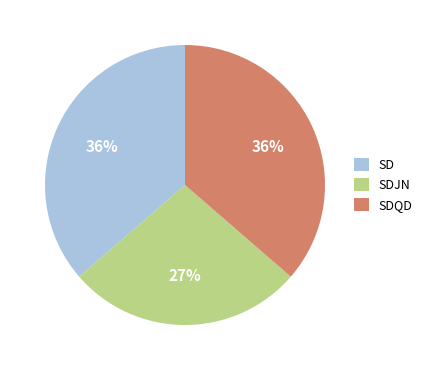

Which category has the smallest portion of the pie?

SDJN